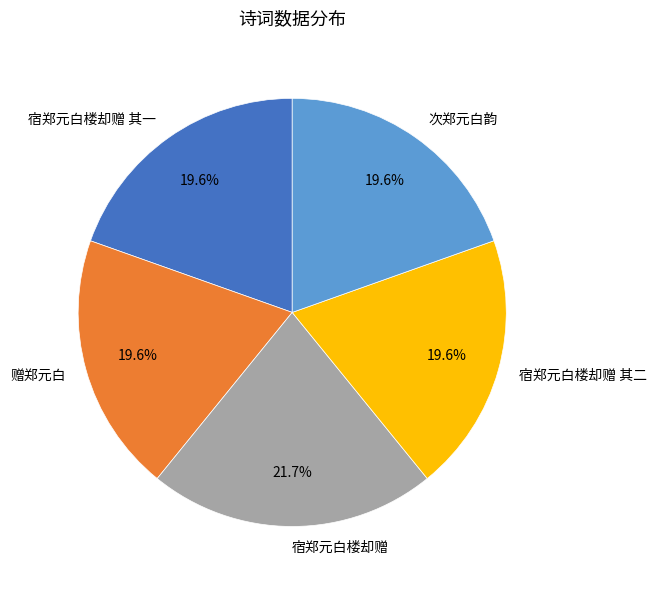

To the nearest percent, what portion does 宿郑元白楼却赠 其一 represent?

20%